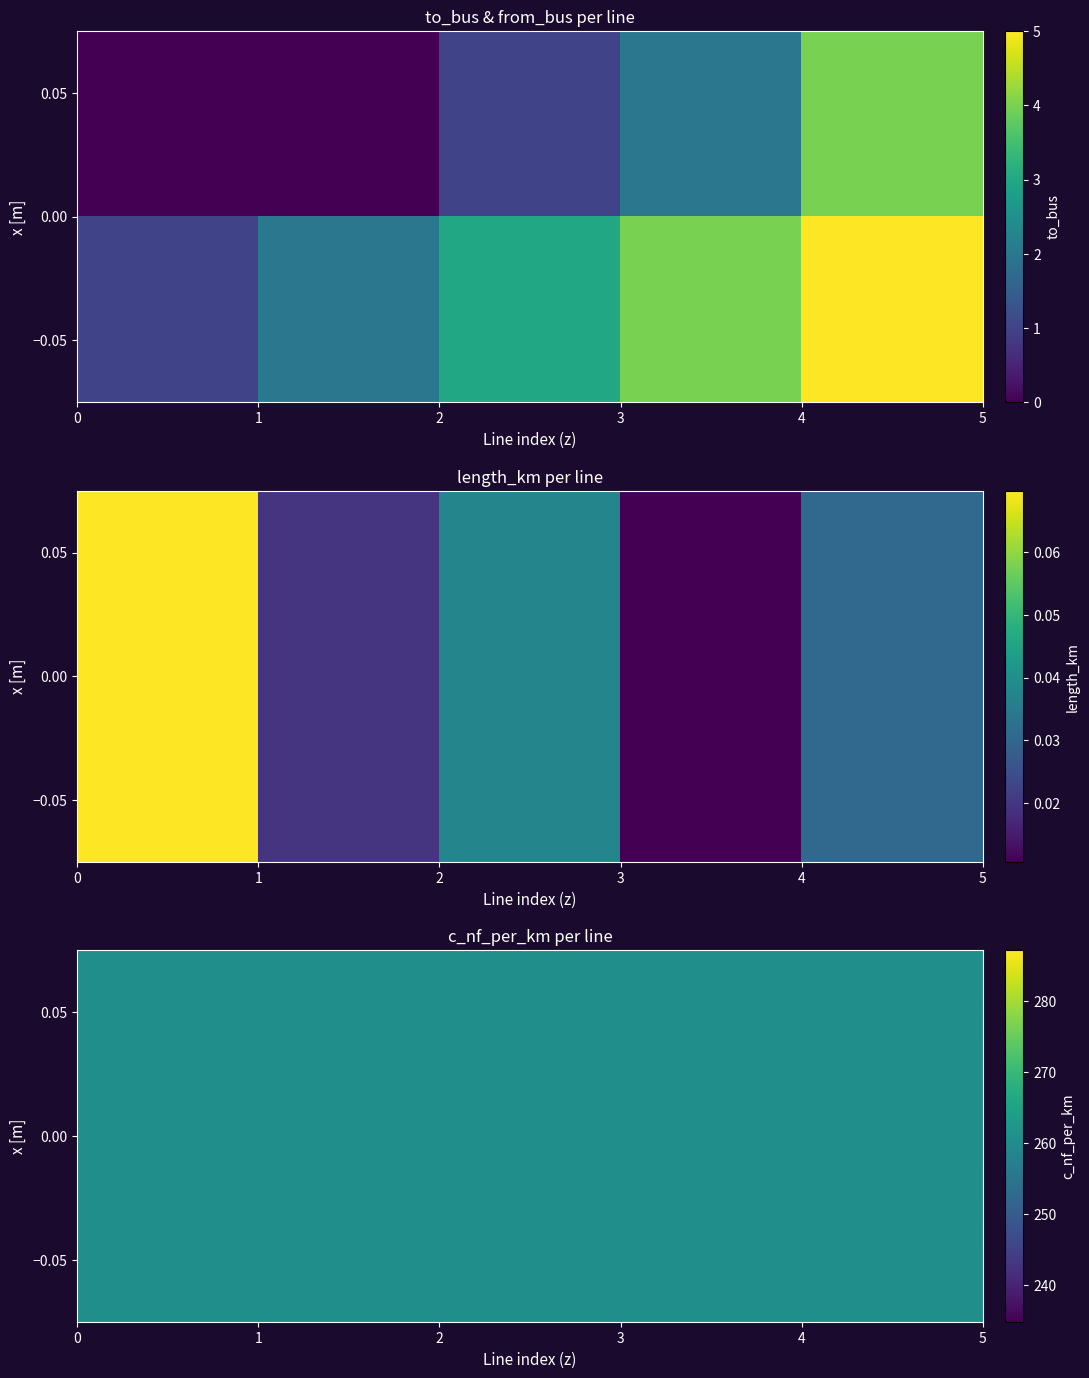

Count the number of categories in the chart.

5